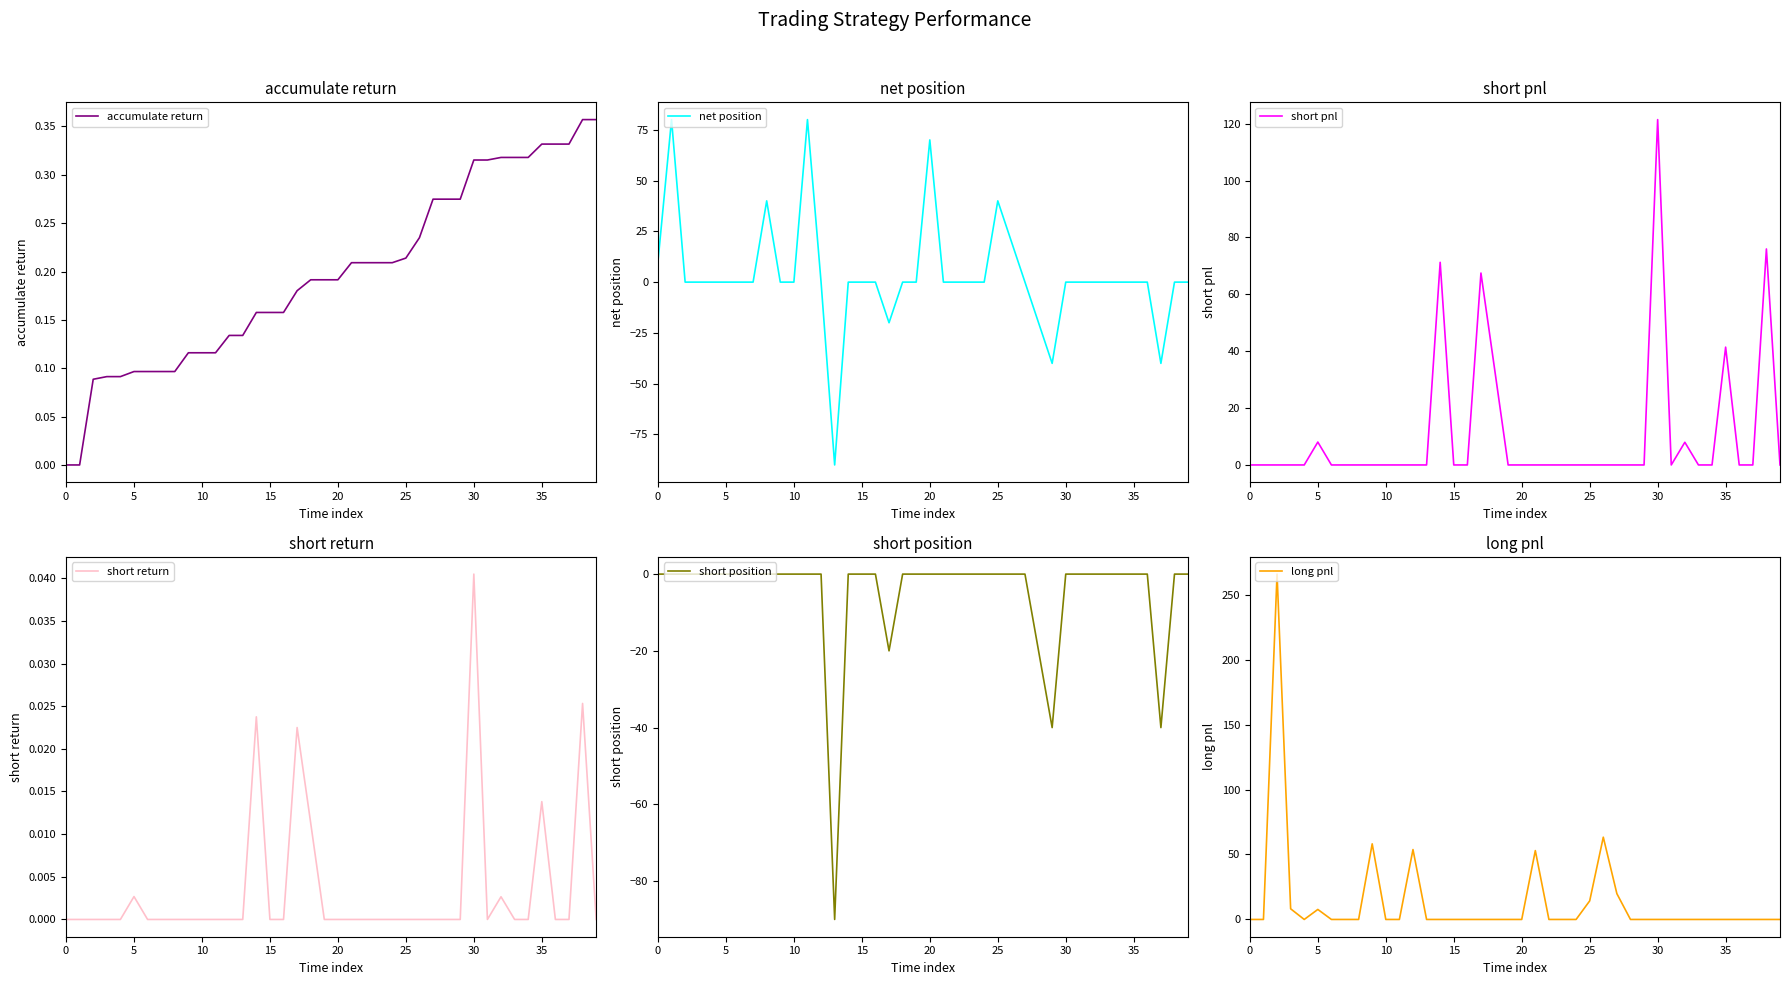

What is the spread (max minus min) of values at 9?

58.2